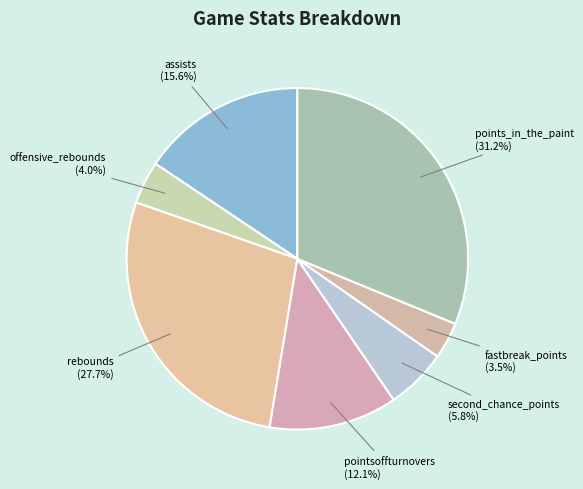

To the nearest percent, what is the combined percentage of second_chance_points and offensive_rebounds?

10%